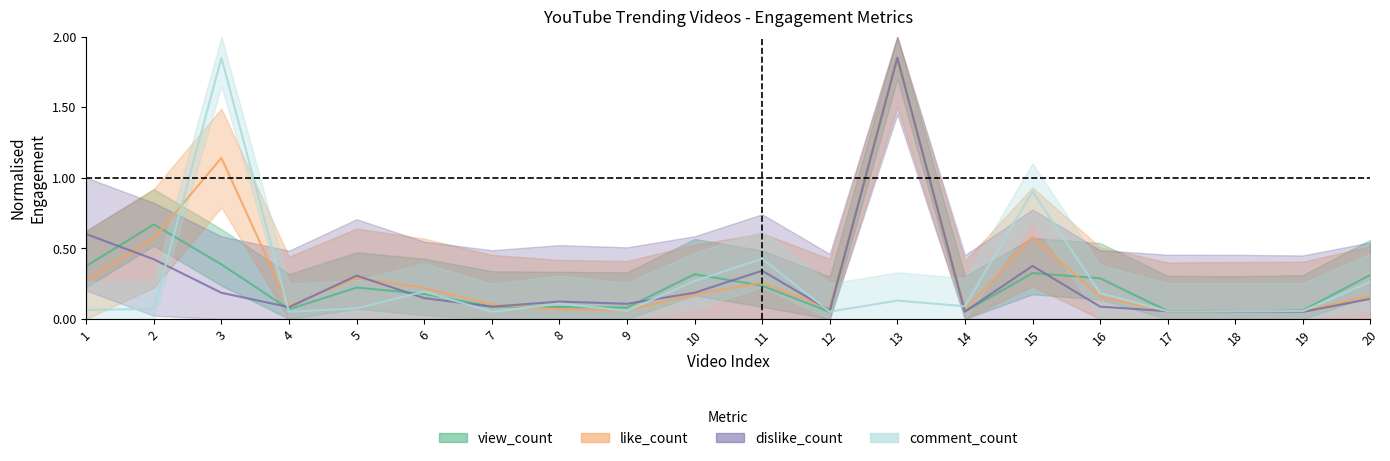

What is the difference between the dislike_count values at 19 and 15?

0.3